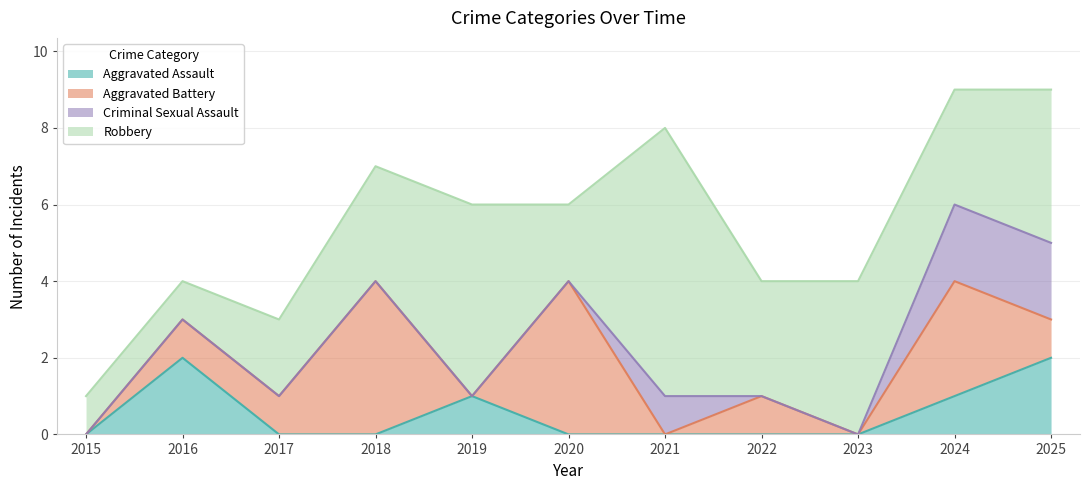

Where do Aggravated Battery and Aggravated Assault first cross each other?

2016 and 2017